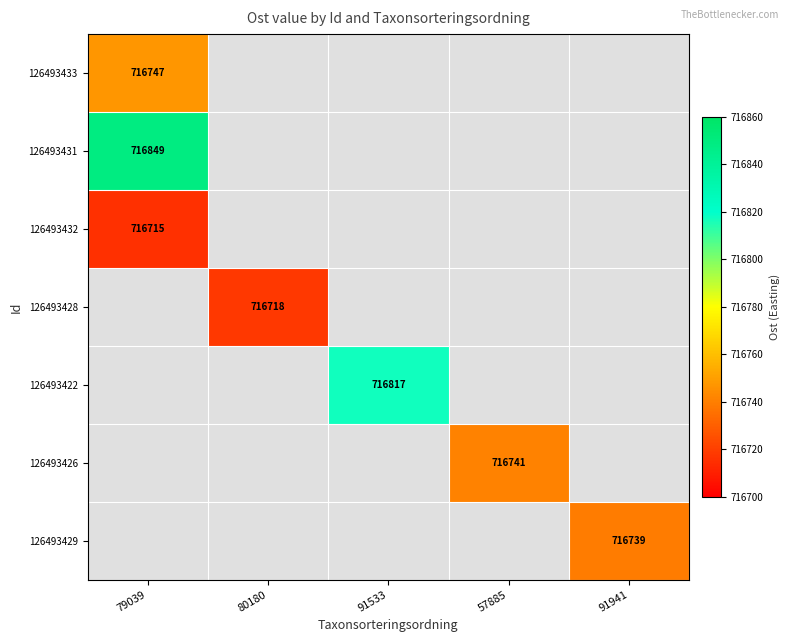

How many series are shown in this chart?

7